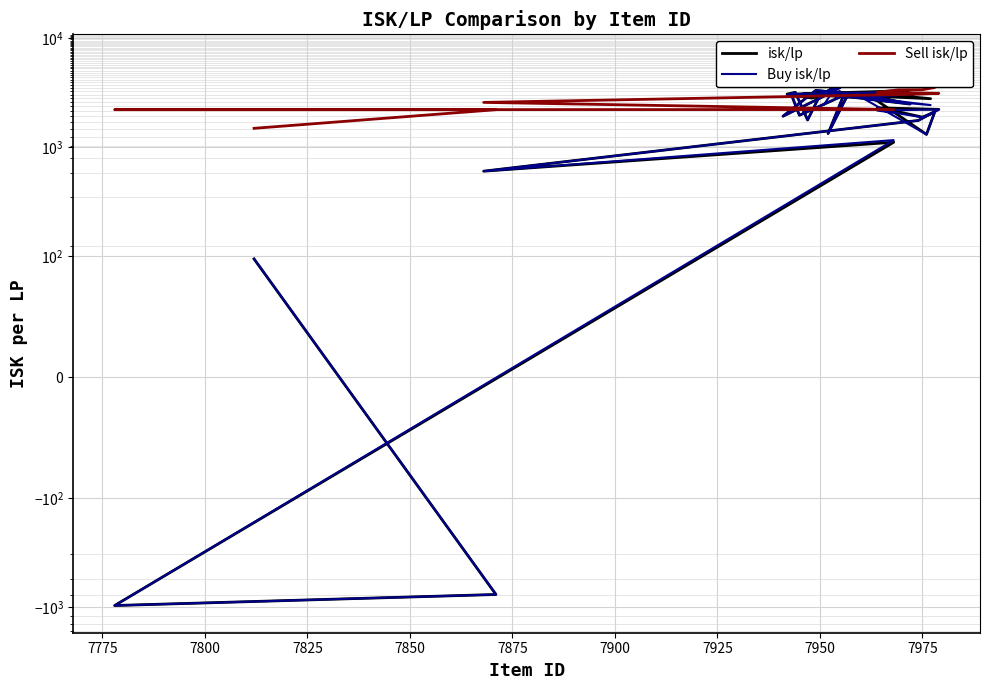

How many categories are shown in the chart?

40